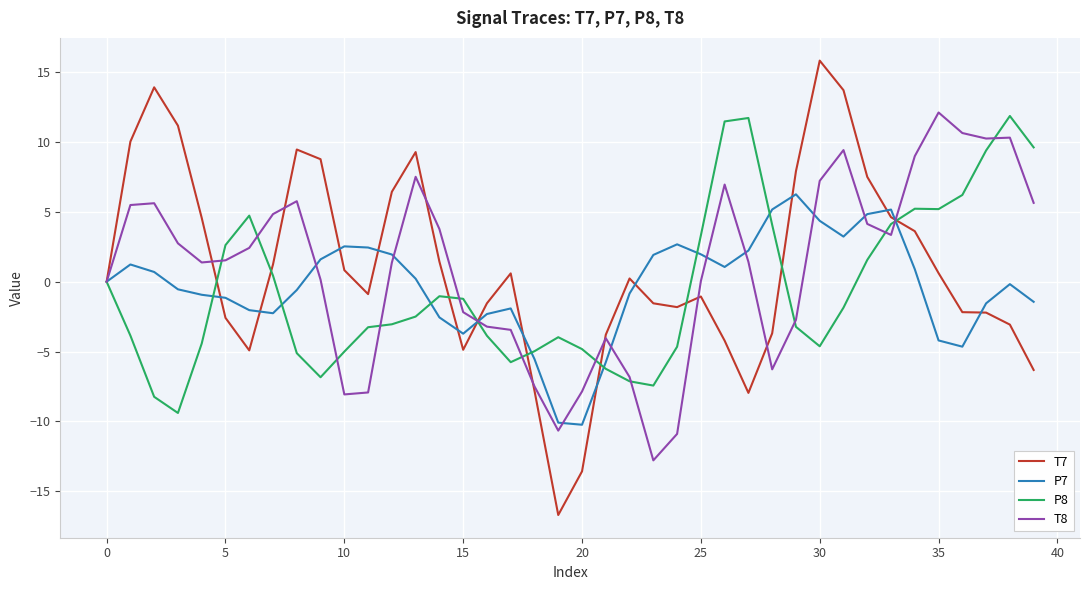

In P8, how many points are higher than both neighbors (excluding endpoints)?

6